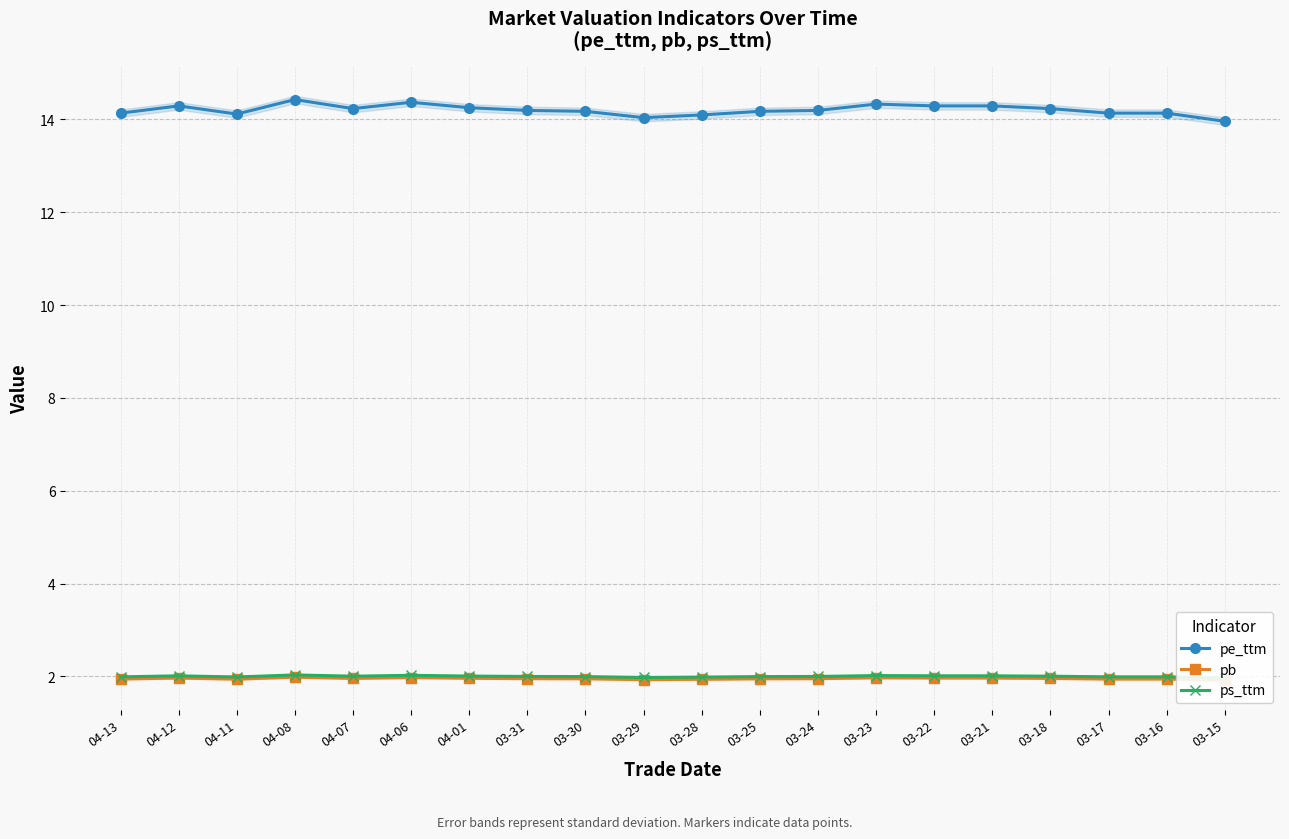

Reading left to right, extract all data points from this chart.

pe_ttm: 04-13=14.1	04-12=14.3	04-11=14.1	04-08=14.4	04-07=14.2	04-06=14.4	04-01=14.3	03-31=14.2	03-30=14.2	03-29=14.0	03-28=14.1	03-25=14.2	03-24=14.2	03-23=14.3	03-22=14.3	03-21=14.3	03-18=14.2	03-17=14.1	03-16=14.1	03-15=14.0
pb: 04-13=1.9	04-12=2.0	04-11=1.9	04-08=2.0	04-07=2.0	04-06=2.0	04-01=2.0	03-31=2.0	03-30=1.9	03-29=1.9	03-28=1.9	03-25=1.9	03-24=2.0	03-23=2.0	03-22=2.0	03-21=2.0	03-18=2.0	03-17=1.9	03-16=1.9	03-15=1.9
ps_ttm: 04-13=2.0	04-12=2.0	04-11=2.0	04-08=2.0	04-07=2.0	04-06=2.0	04-01=2.0	03-31=2.0	03-30=2.0	03-29=2.0	03-28=2.0	03-25=2.0	03-24=2.0	03-23=2.0	03-22=2.0	03-21=2.0	03-18=2.0	03-17=2.0	03-16=2.0	03-15=2.0